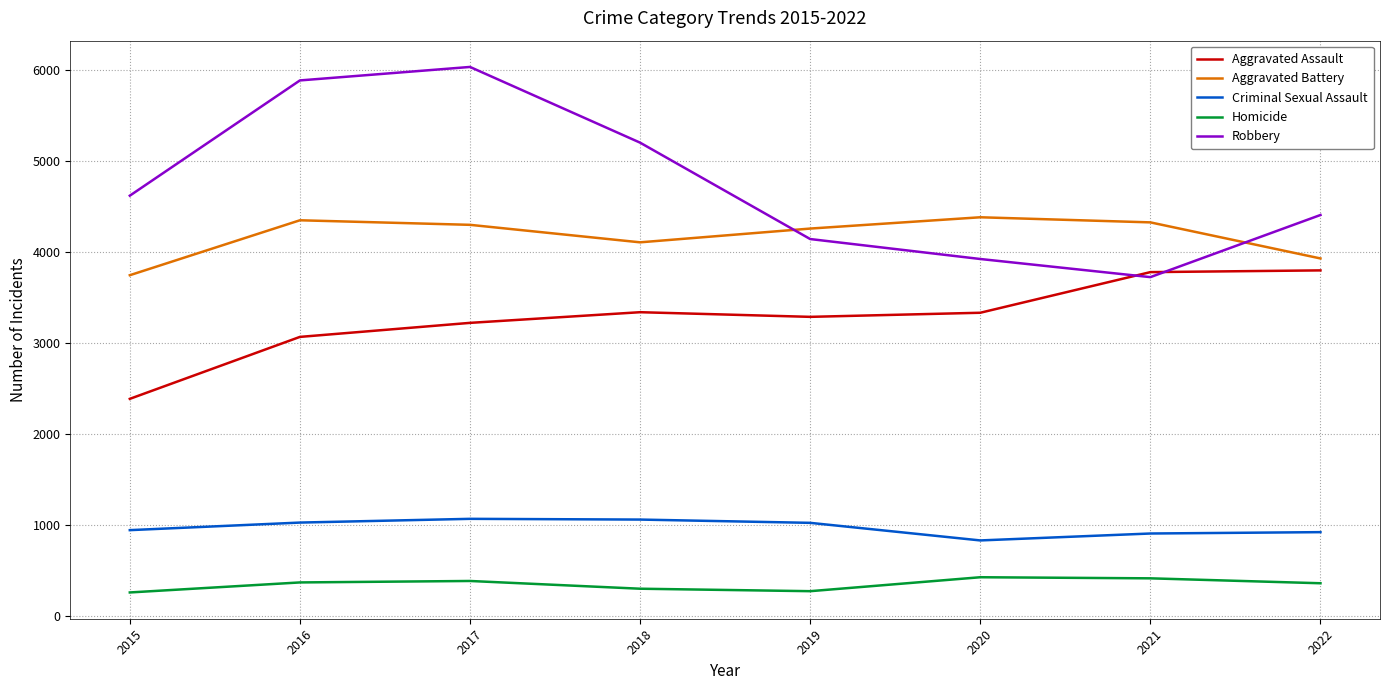

What is the maximum value for Aggravated Assault?

3797